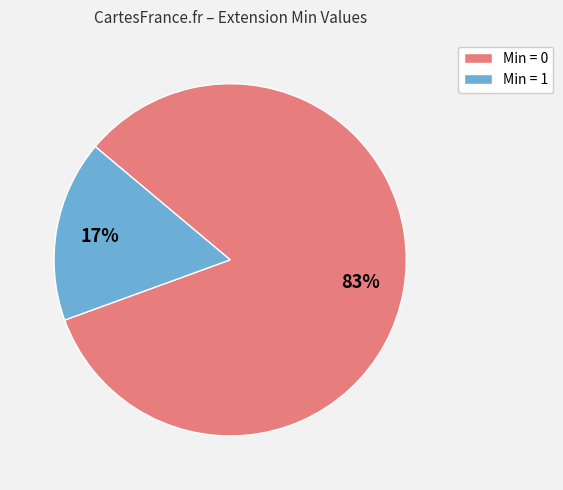

Which slice is the largest?

Min = 0